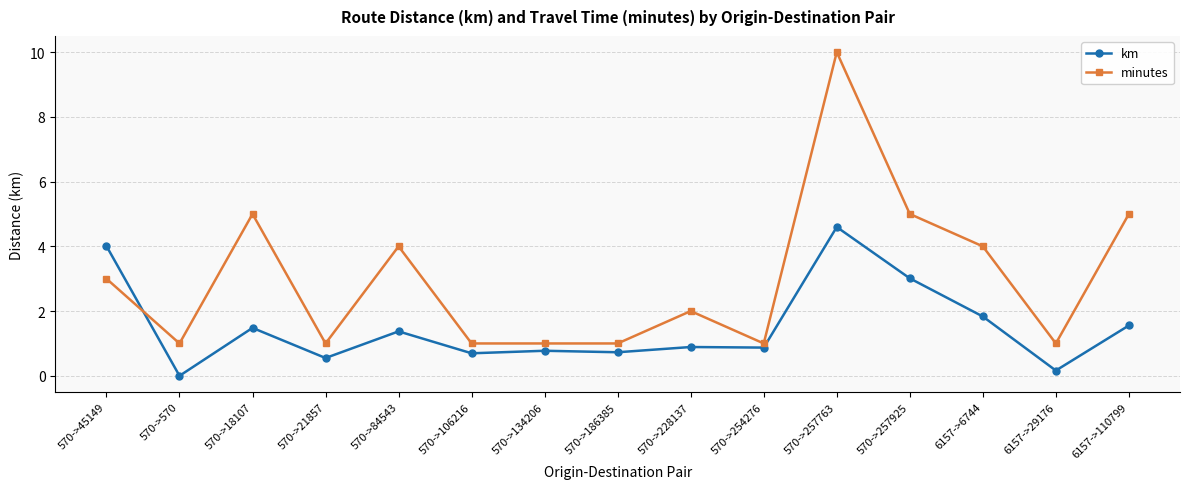

How many lines are shown in the chart?

2